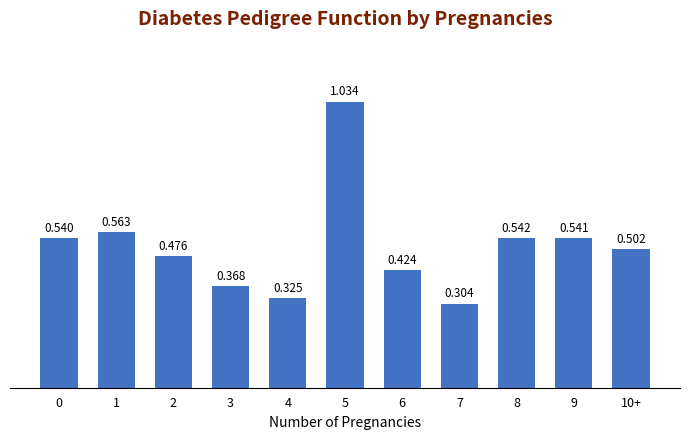

Which has a higher value, 4 or 7?

4